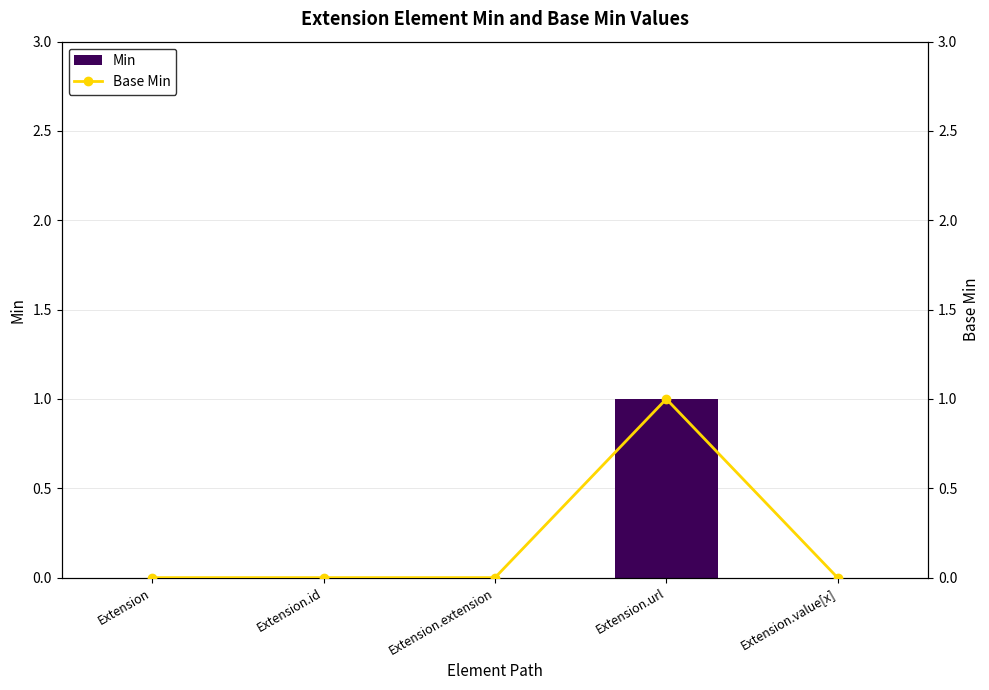

What is the sum of the Min values at Extension and Extension.url?

1